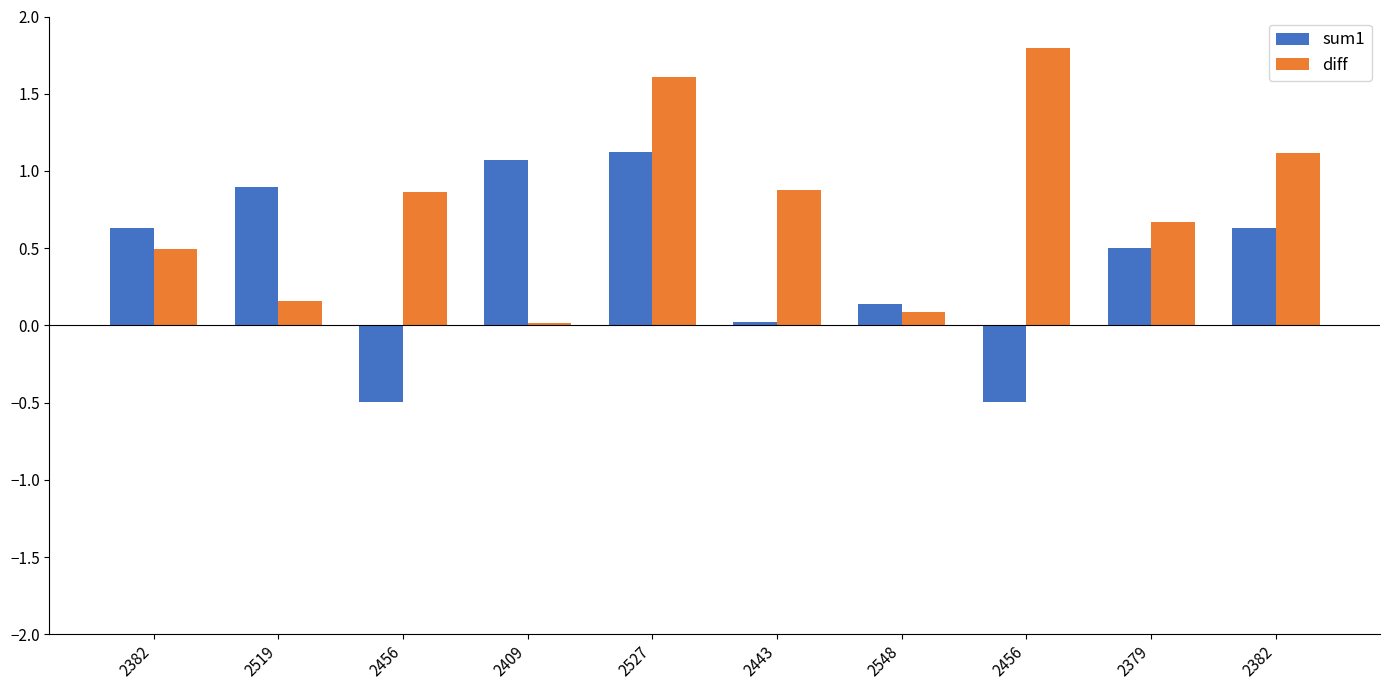

What are all the series names shown in the legend?

sum1, diff